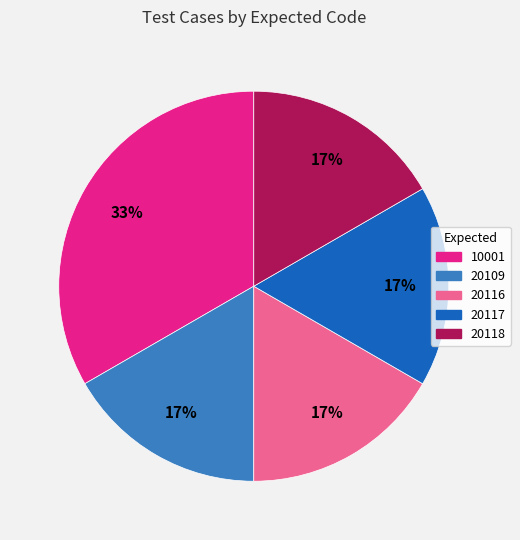

To the nearest percent, what is the combined percentage of 20118 and 10001?

50%